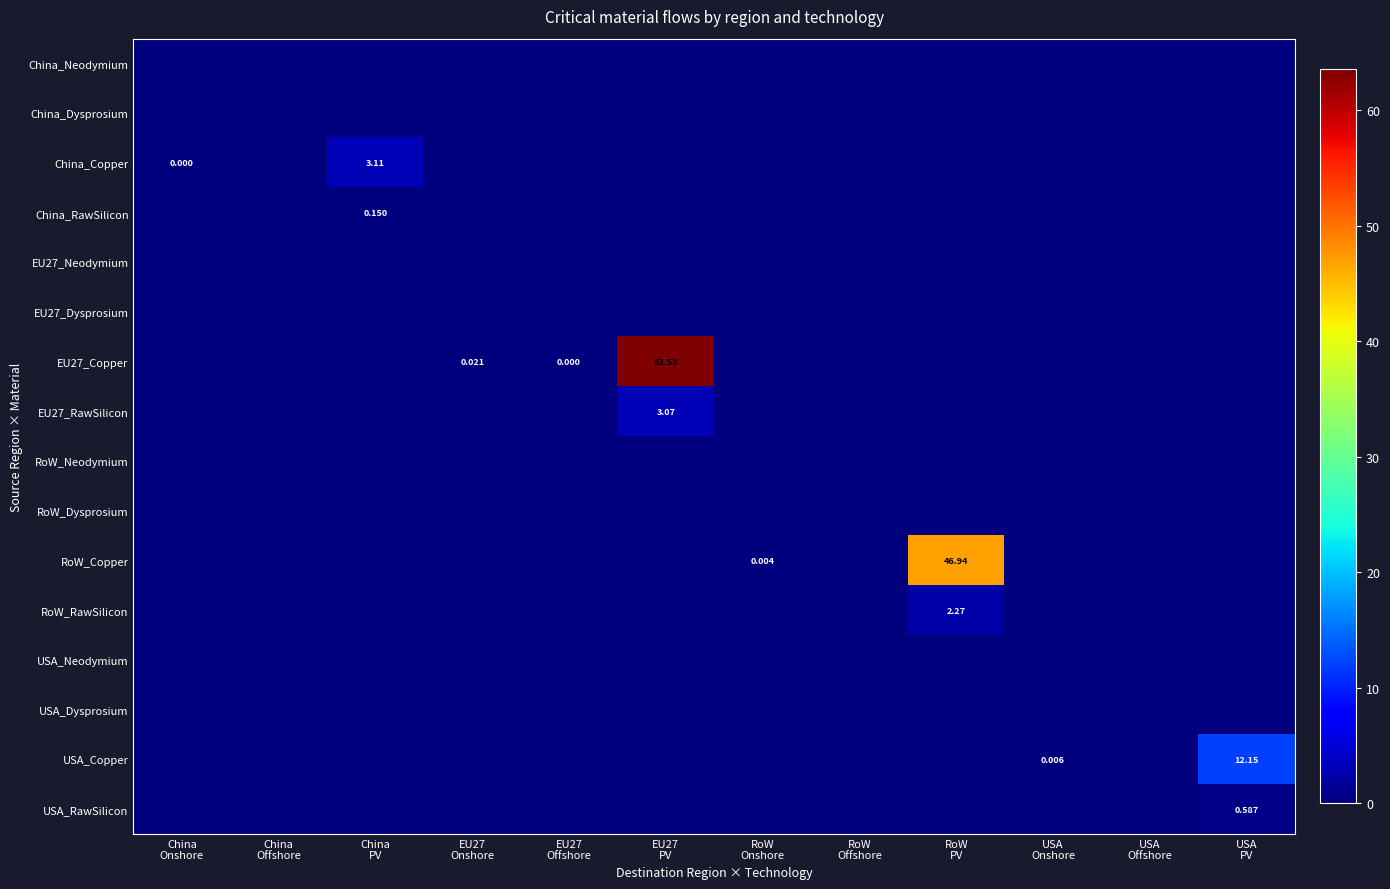

Is it true that China_RawSilicon equals 0.0 at China Onshore?

True